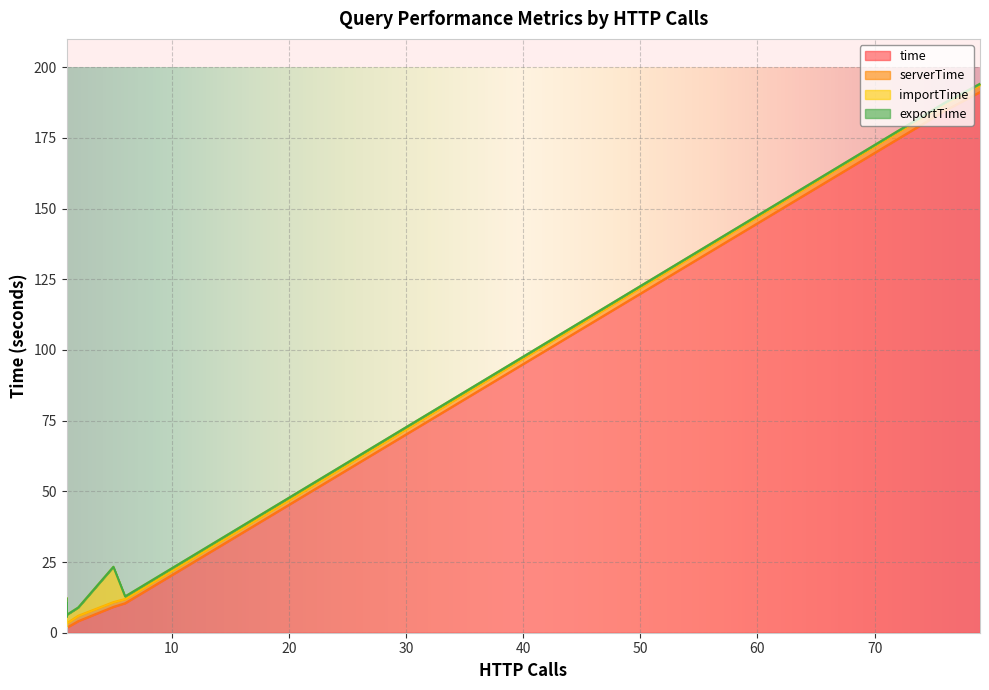

True or false: serverTime has a value of 1.1 at 1.

True